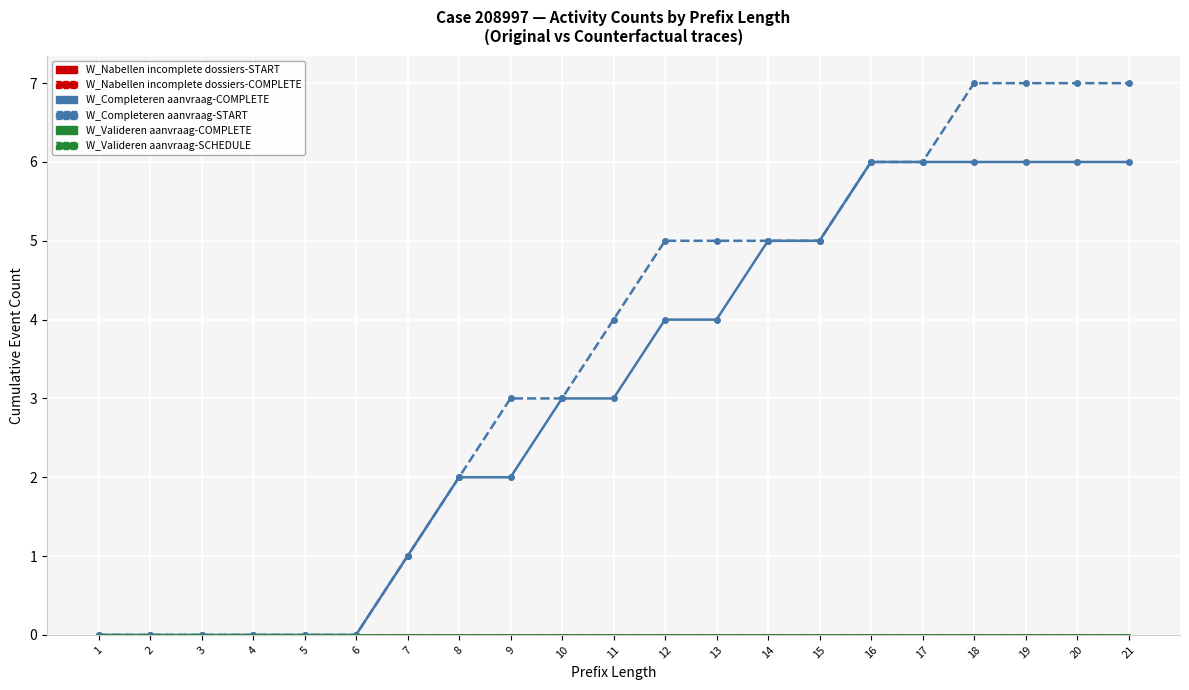

Which label corresponds to the smallest value in the chart?

1